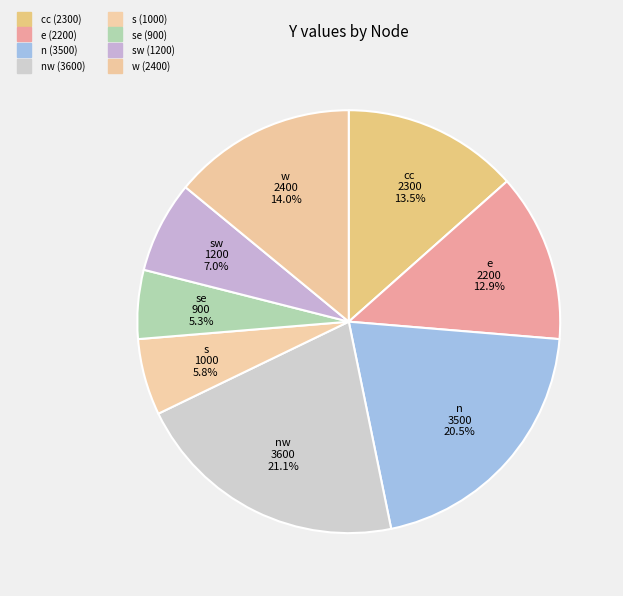

What is the largest slice in the pie chart?

nw